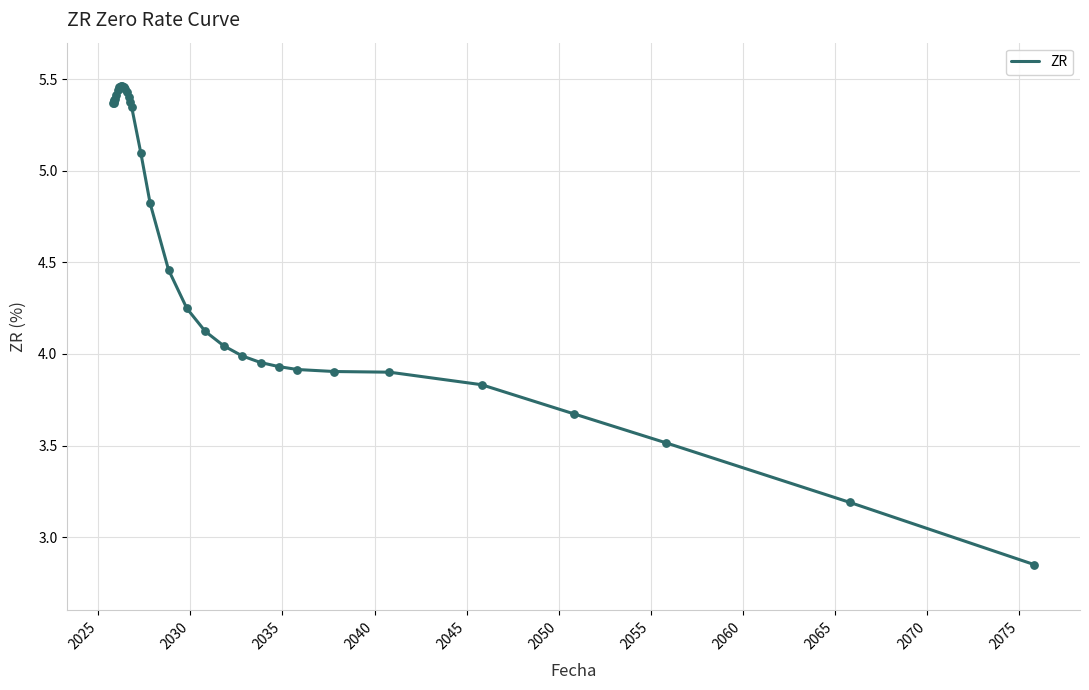

What is the difference between the maximum and minimum values?

2.6